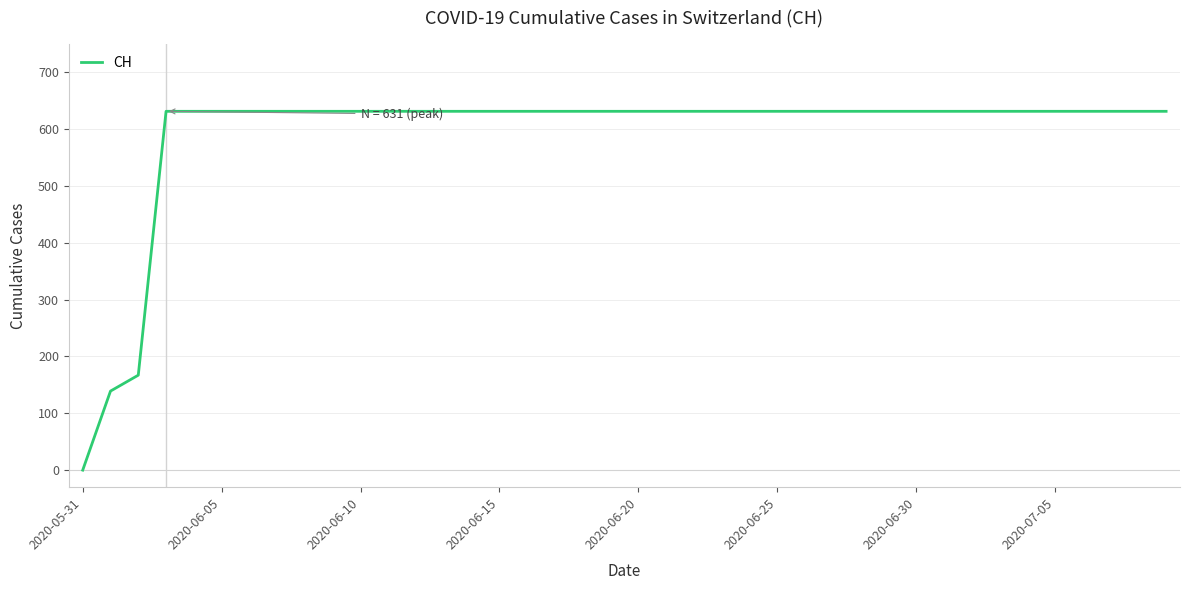

What is the maximum value shown in the chart?

631